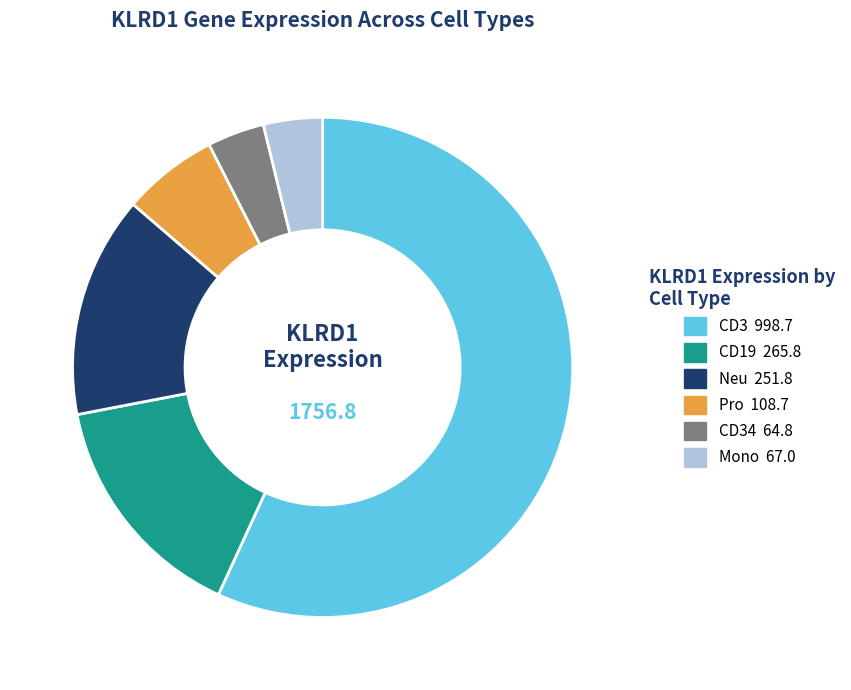

Is there a majority slice in this chart?

Yes